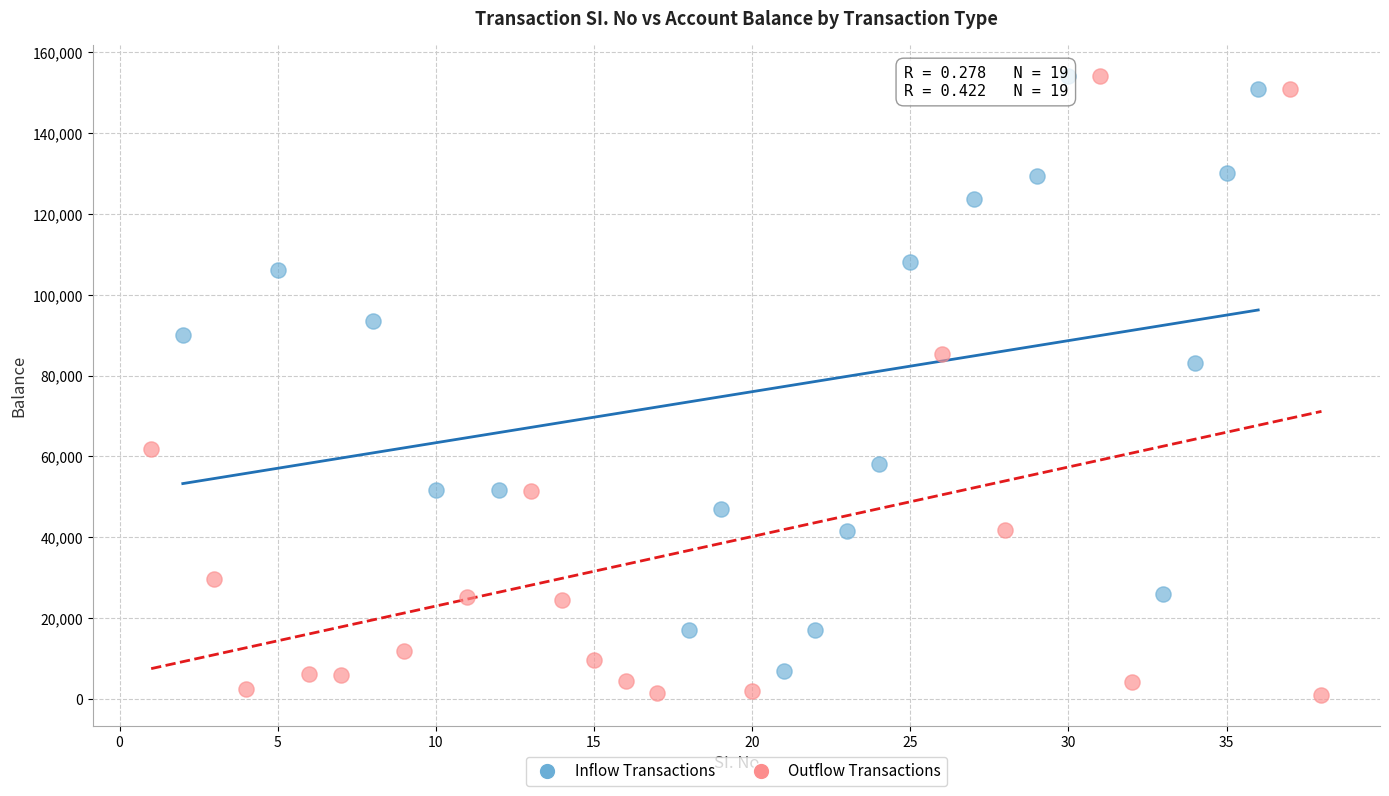

What are all the series names shown in the legend?

Inflow Transactions, Outflow Transactions